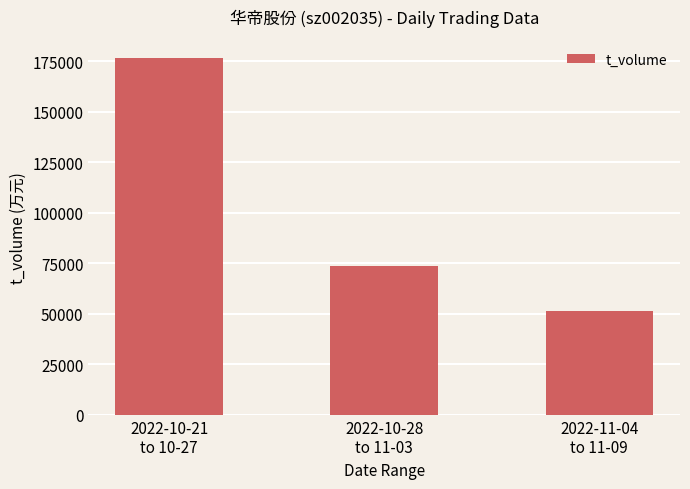

List the labels in order of value, smallest first.

2022-11-04
to 11-09, 2022-10-28
to 11-03, 2022-10-21
to 10-27